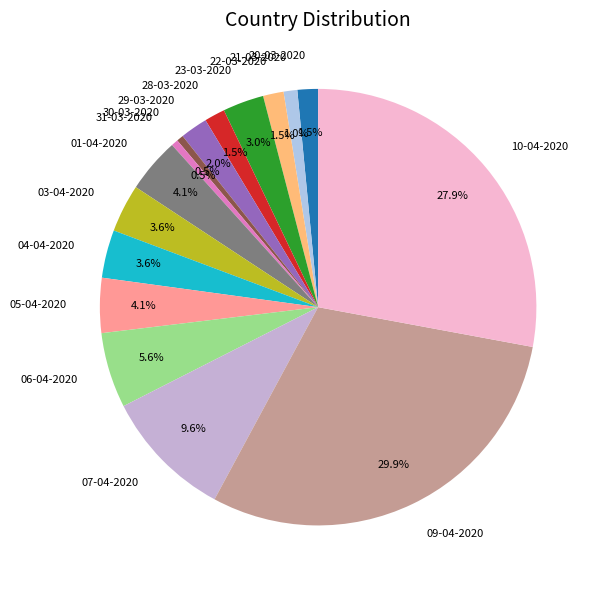

To the nearest percent, what is the average slice percentage?

6%